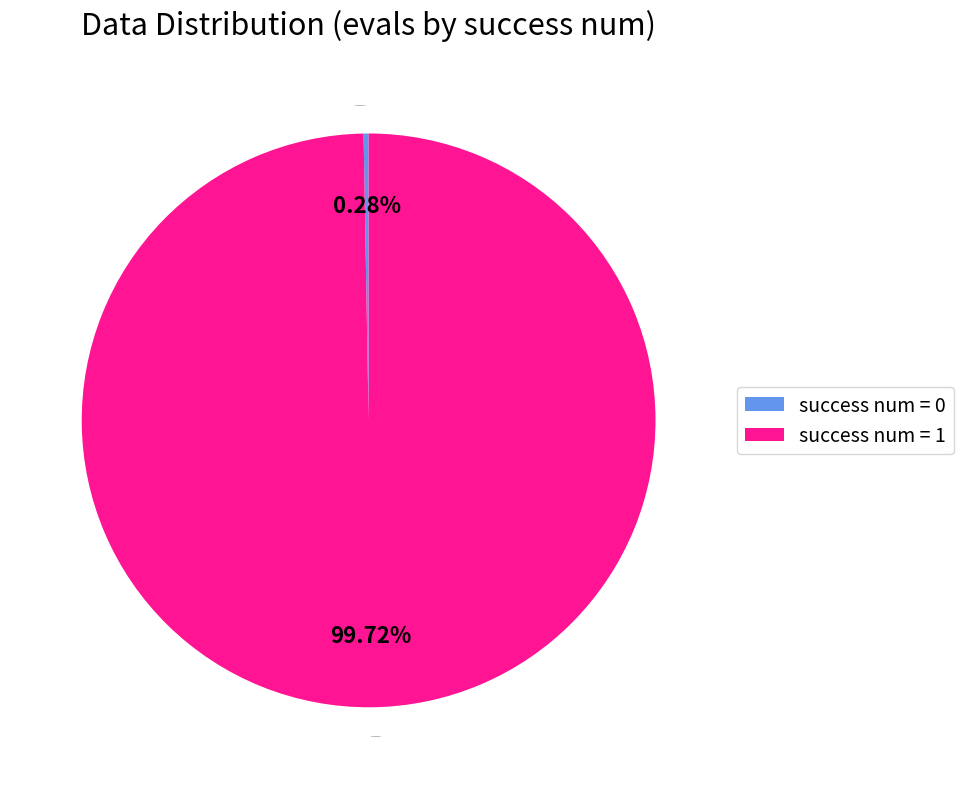

How many segments does this pie chart have?

2